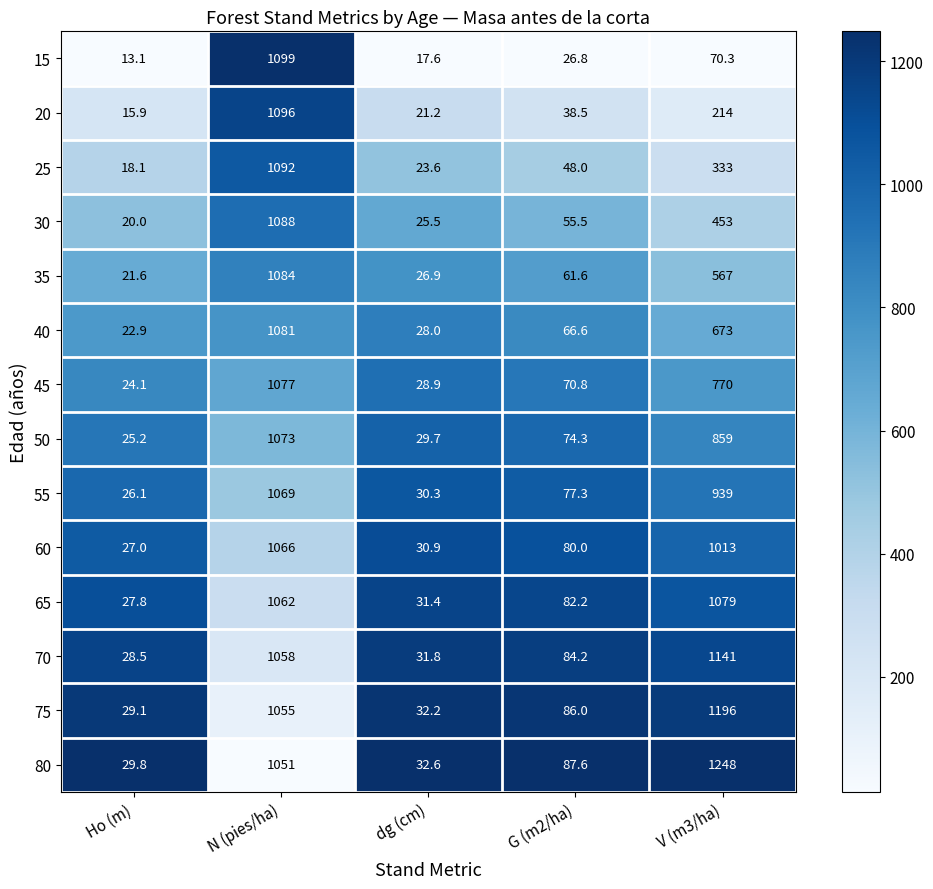

What is the approximate value of 15 at G (m2/ha)?

26.8